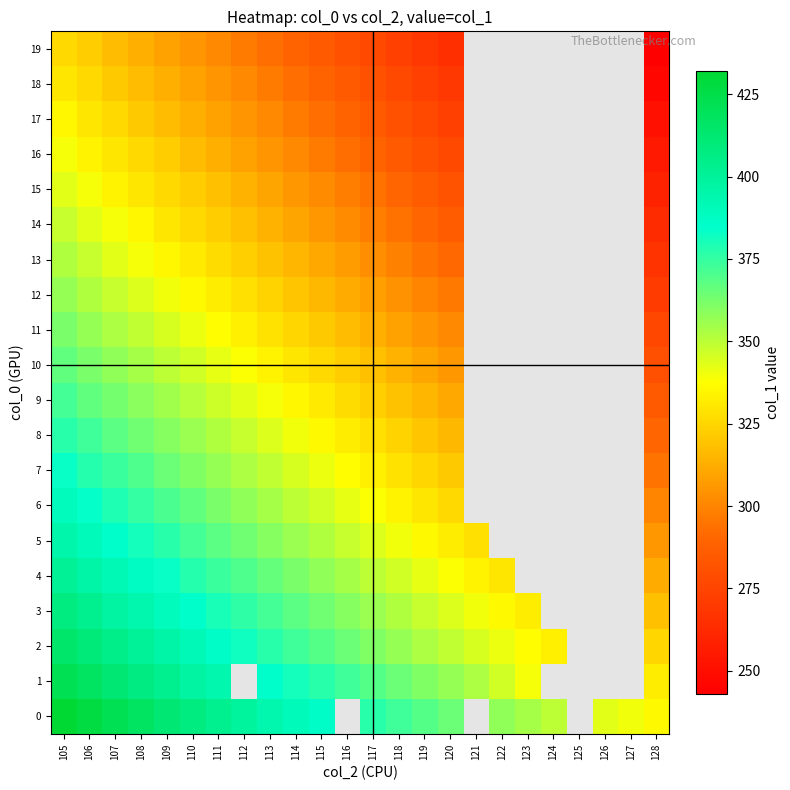

What is the difference between the highest and lowest values at 118?

100.0